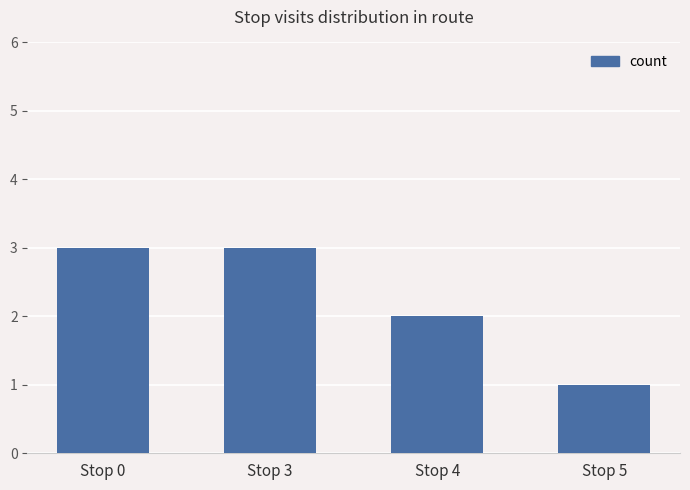

Reading right to left, what are all the values shown in this chart?

1	2	3	3